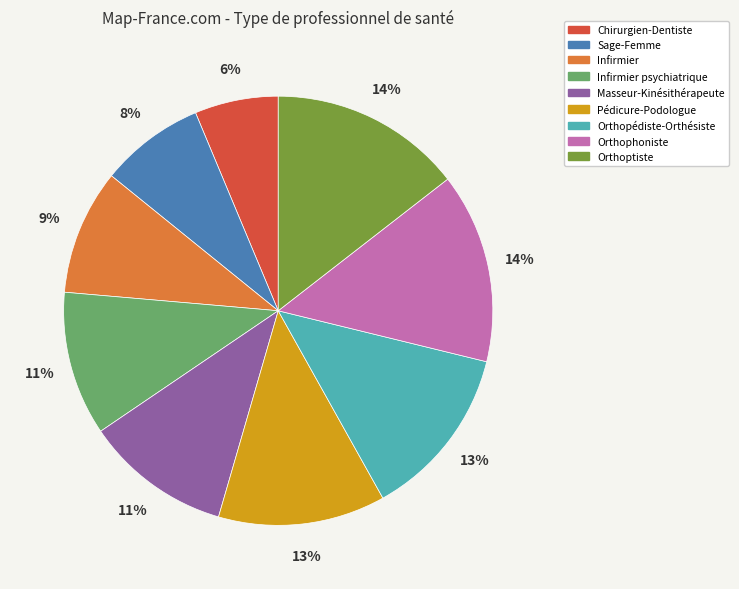

What percentage is the Masseur-Kinésithérapeute slice, to the nearest percent?

11%